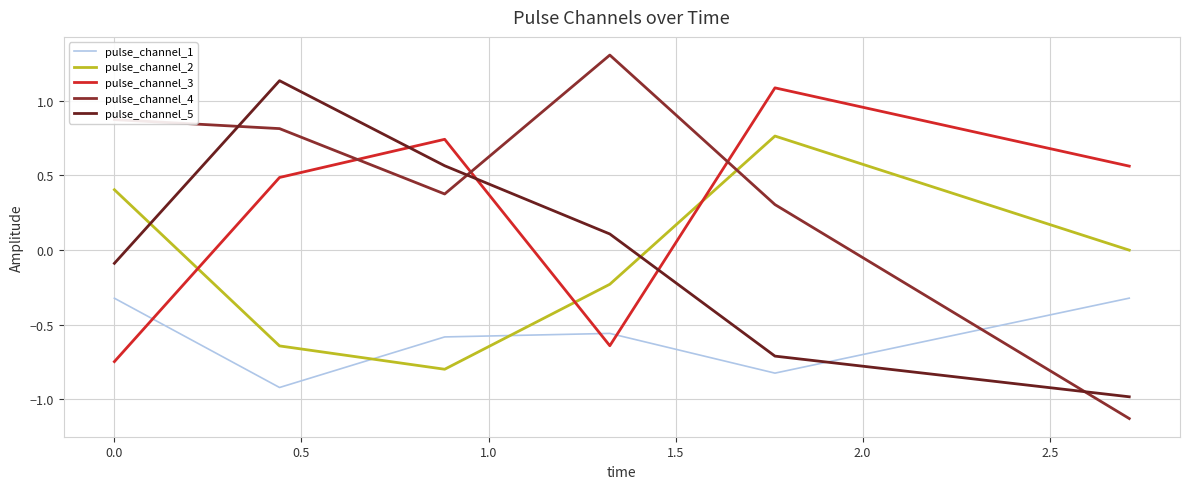

What is the maximum value shown in the chart?

1.3